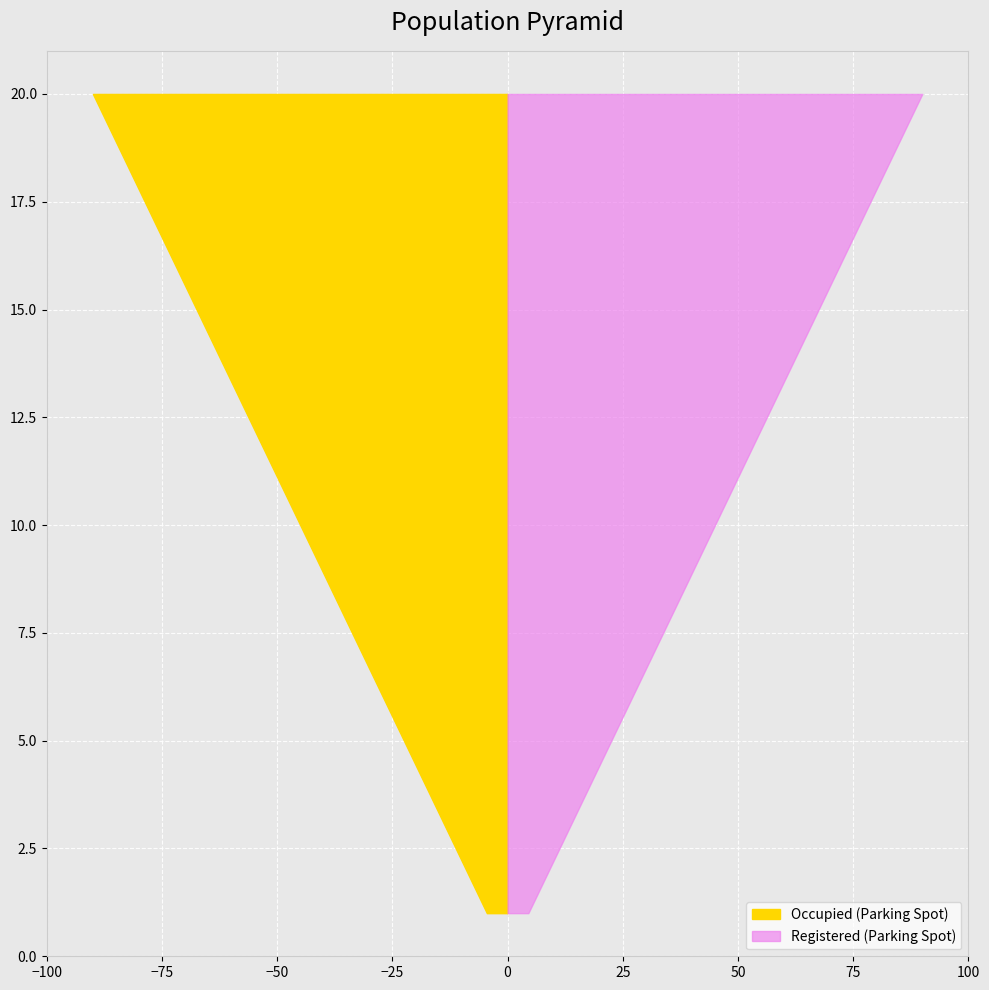

Are the bars grouped side by side (vs. stacked)?

Yes